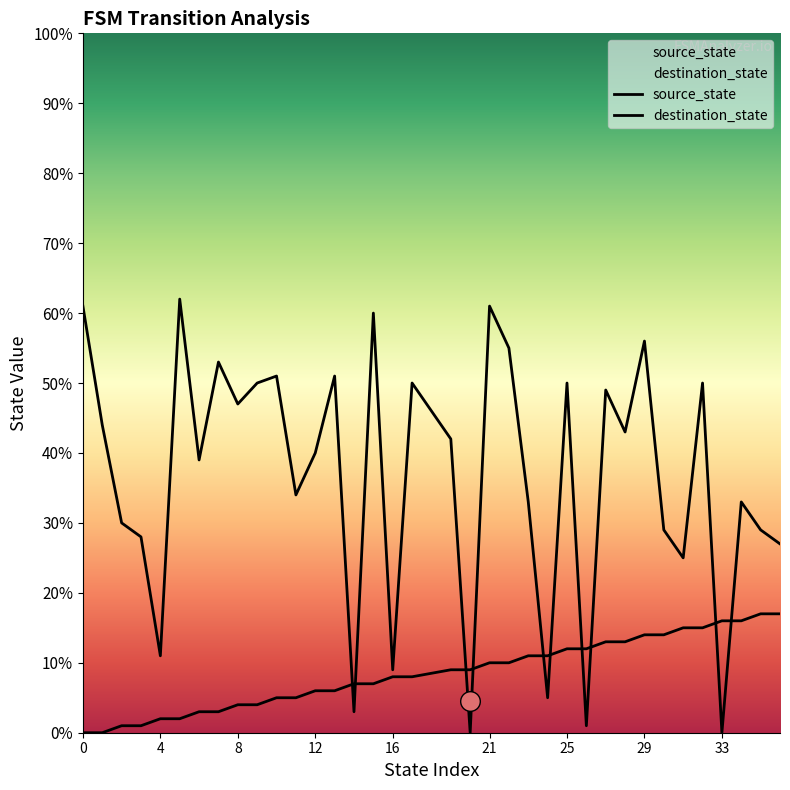

At which category is the sum across all series the highest?

21